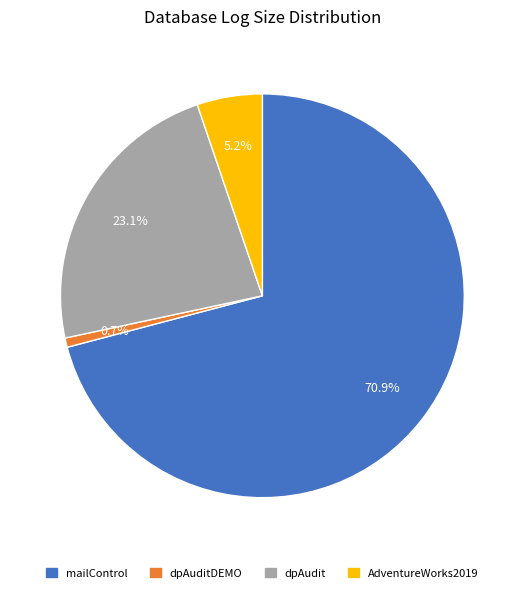

Is there a majority slice in this chart?

Yes